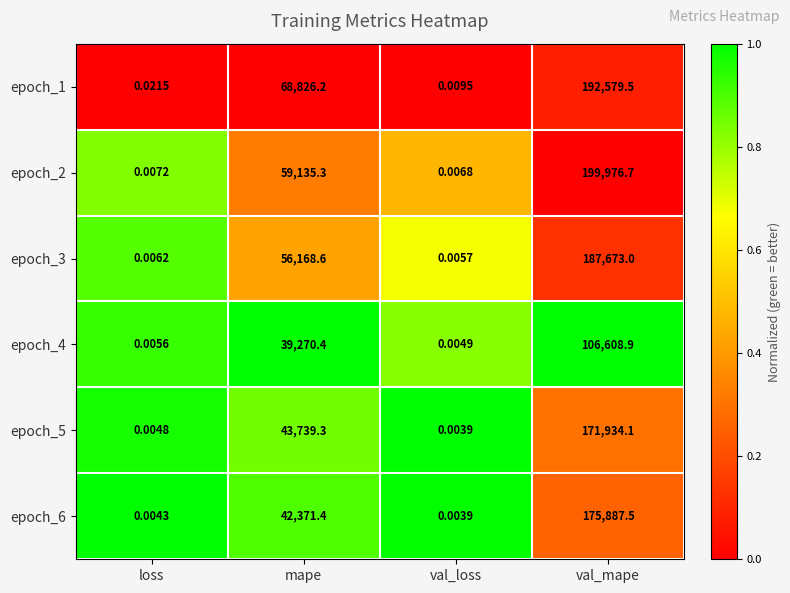

At which category is the sum across all series the highest?

val_mape